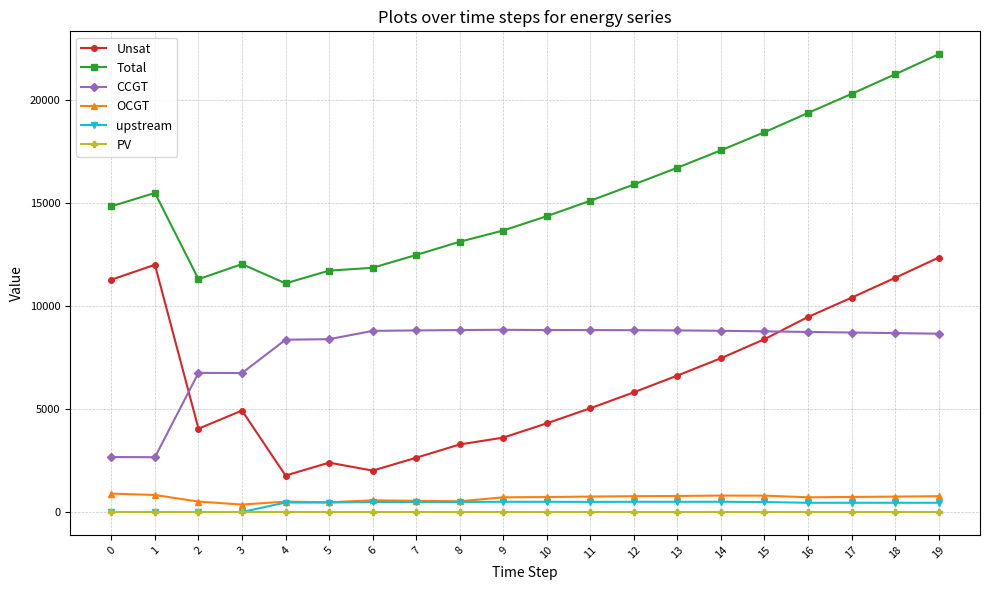

What is the difference between the maximum and minimum values in the CCGT series?

6183